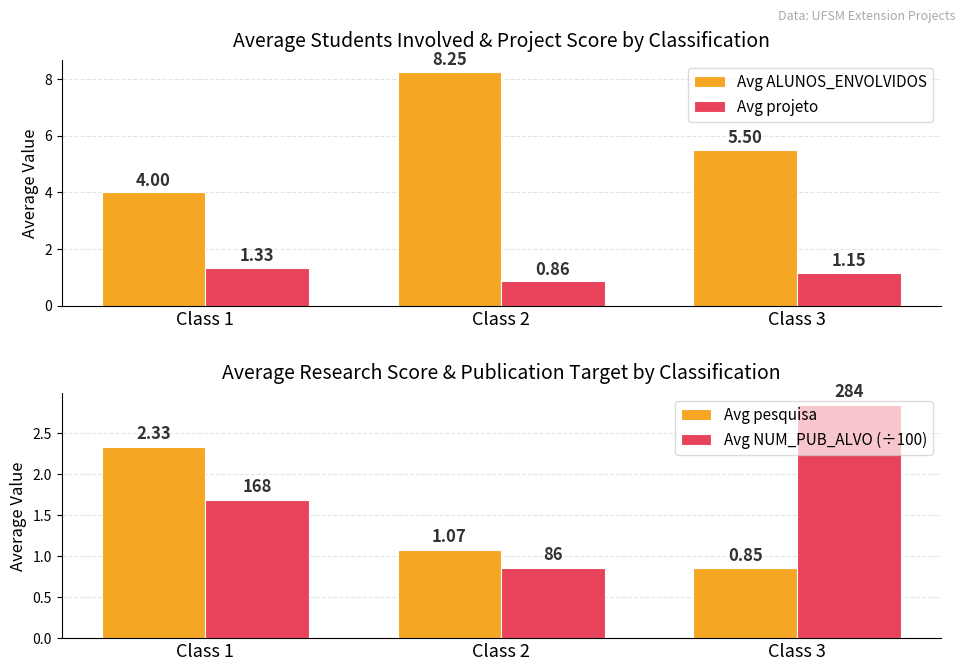

The value of Avg projeto at Class 3 is 1.1. True or false?

True